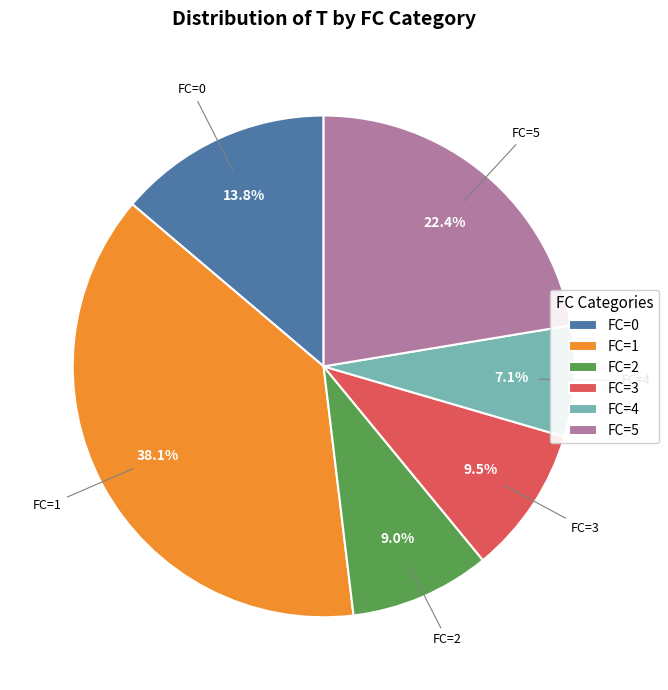

Is there a majority slice in this chart?

No